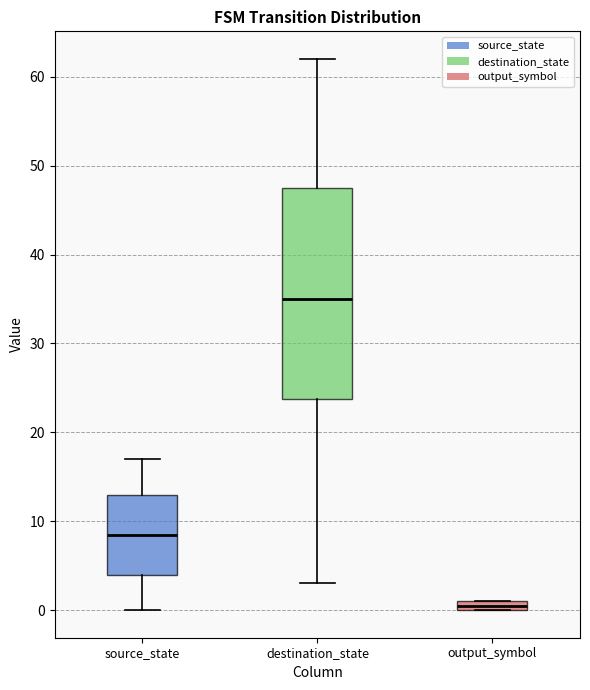

Which box is the tallest, from its lower edge to its upper edge?

destination_state